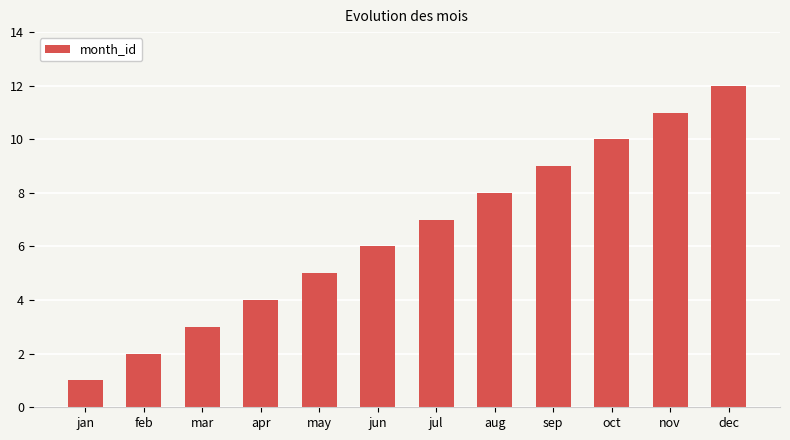

Is it true that the value at jul is 7?

True